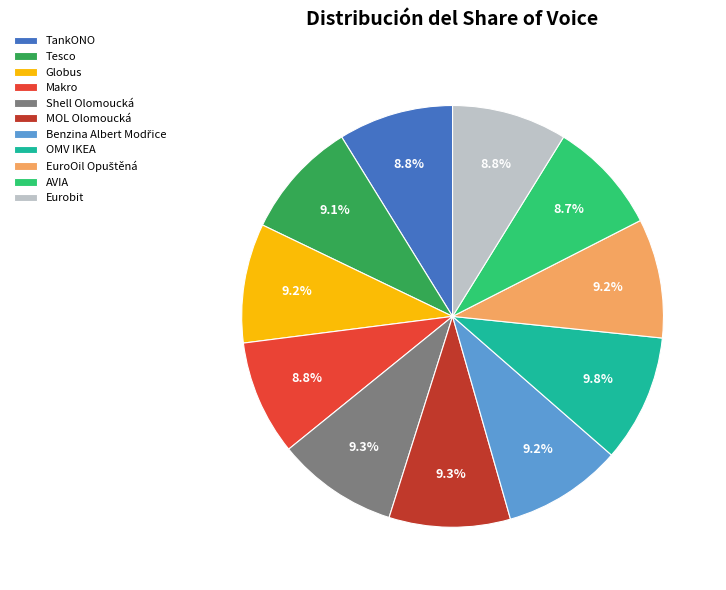

What percentage is the Tesco slice, to the nearest percent?

9%